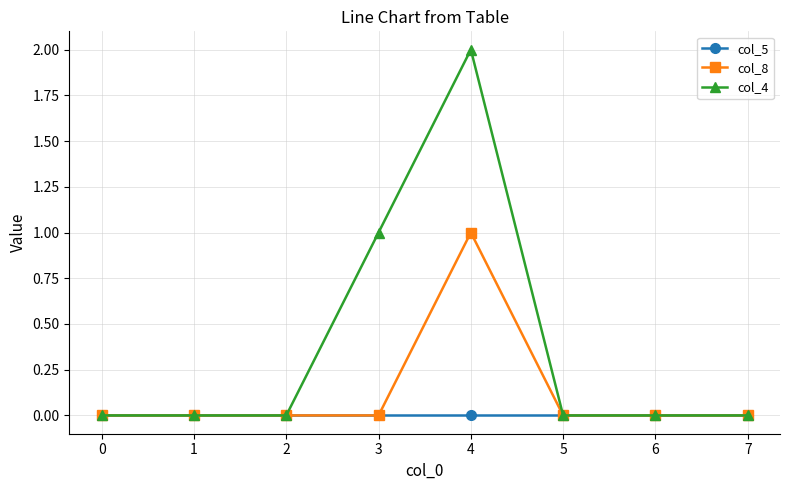

Between 2 and 4, which series saw the biggest shift?

col_4